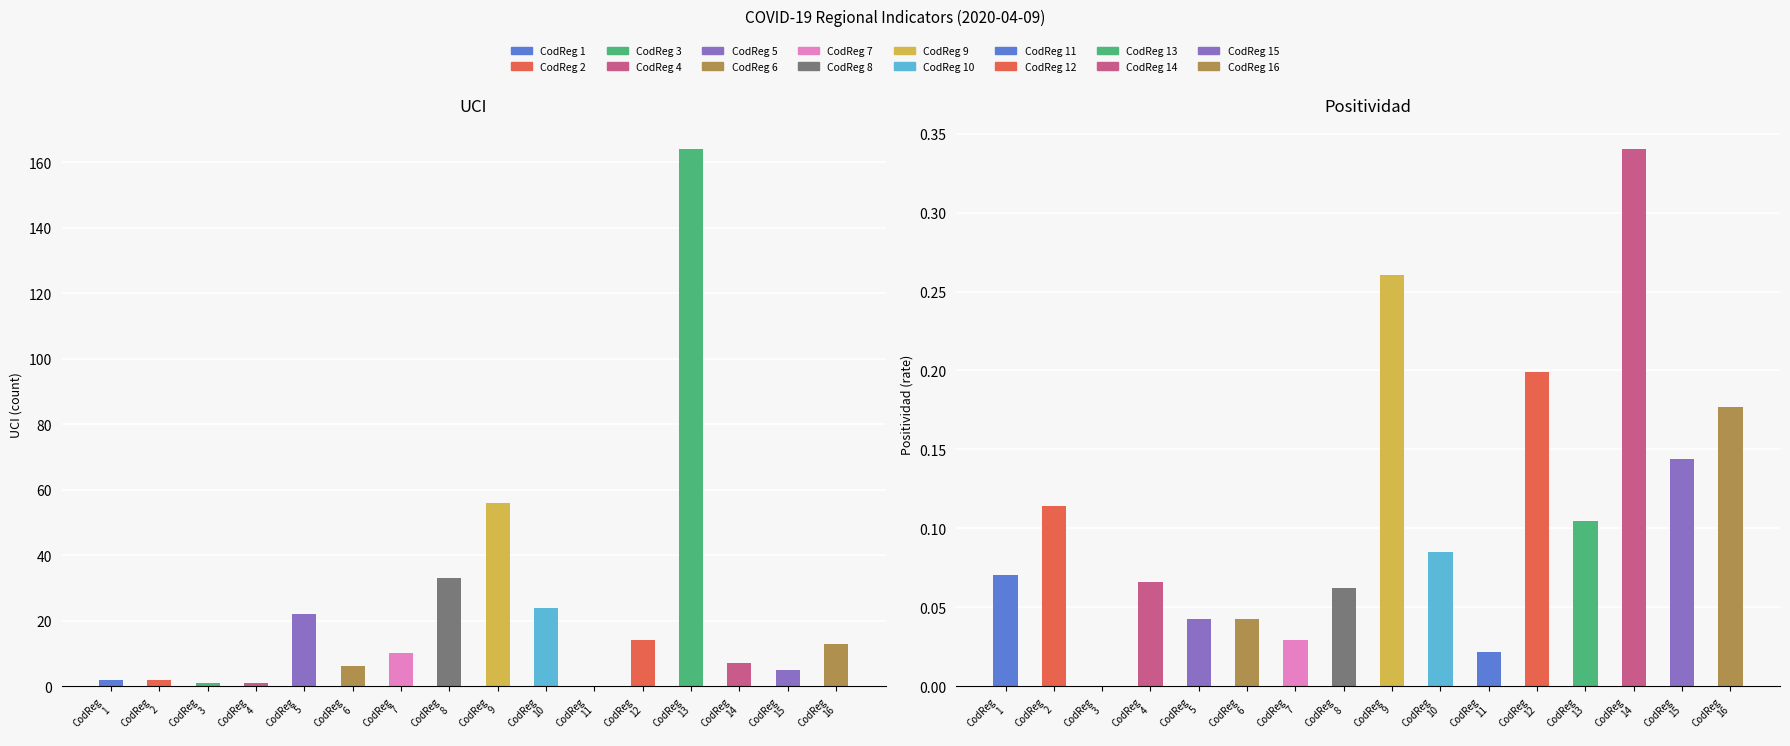

Does the chart contain stacked bars?

No